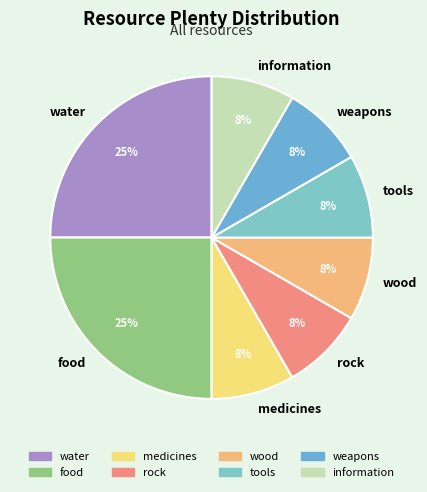

Is it true that weapons is 8% of the pie?

True